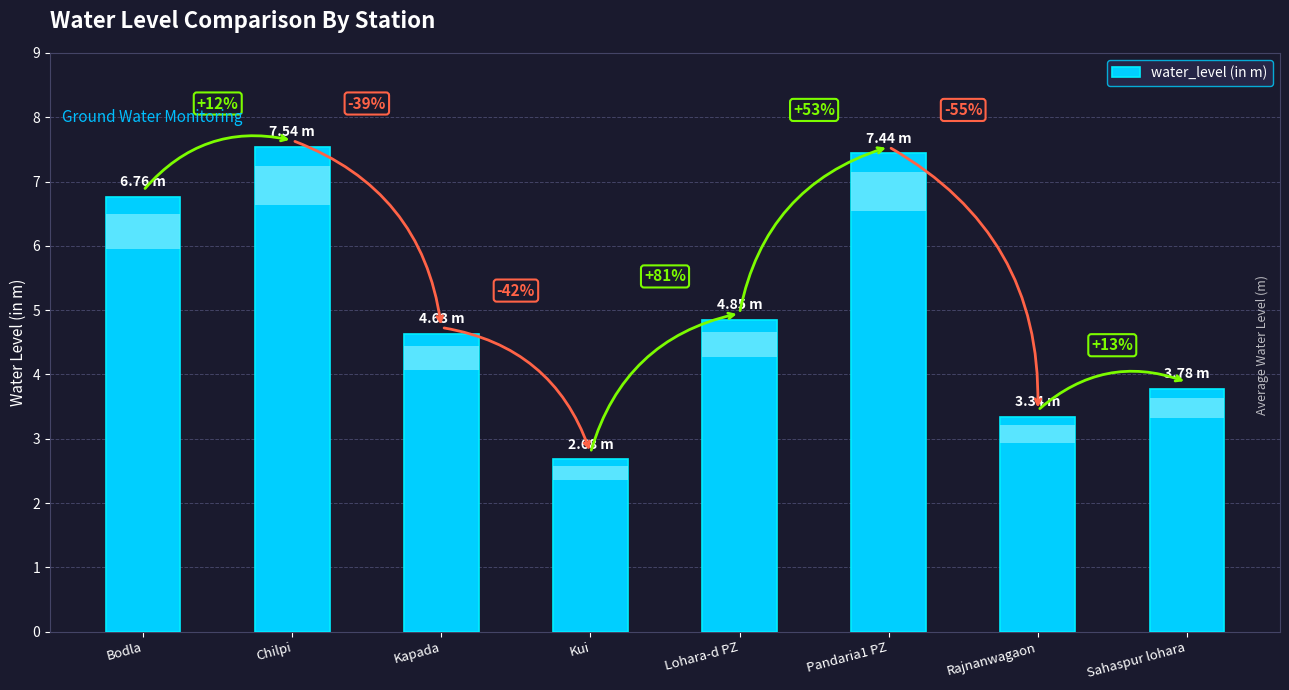

What is the difference between the maximum and minimum values?

4.9